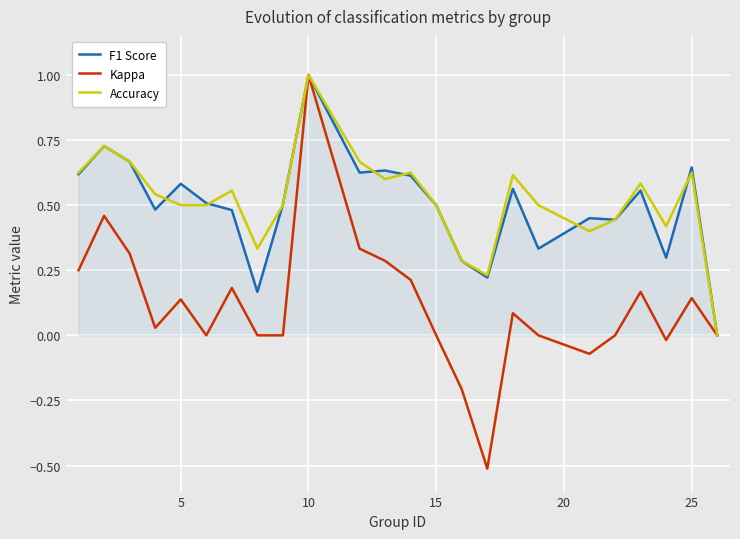

How many interior local peaks does the Accuracy series have?

7